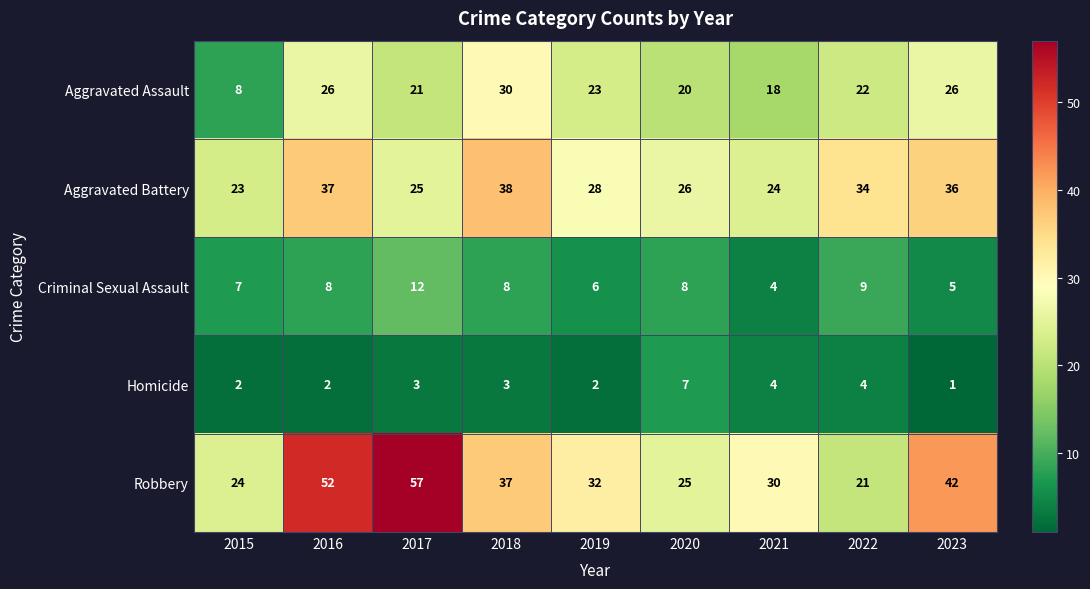

Where is Robbery nearest to the value 39?

2018